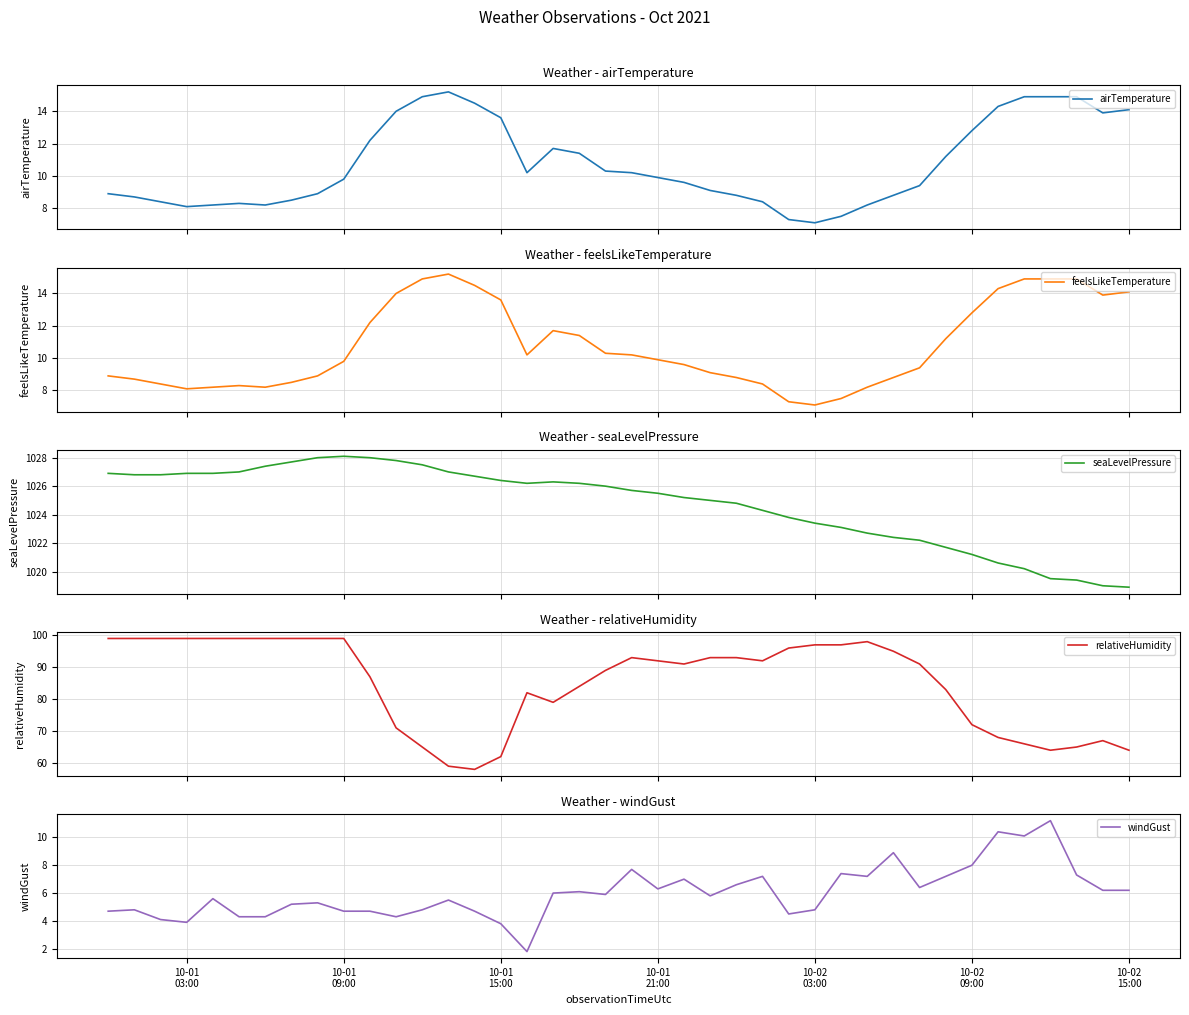

What is the greatest value displayed?

1028.1